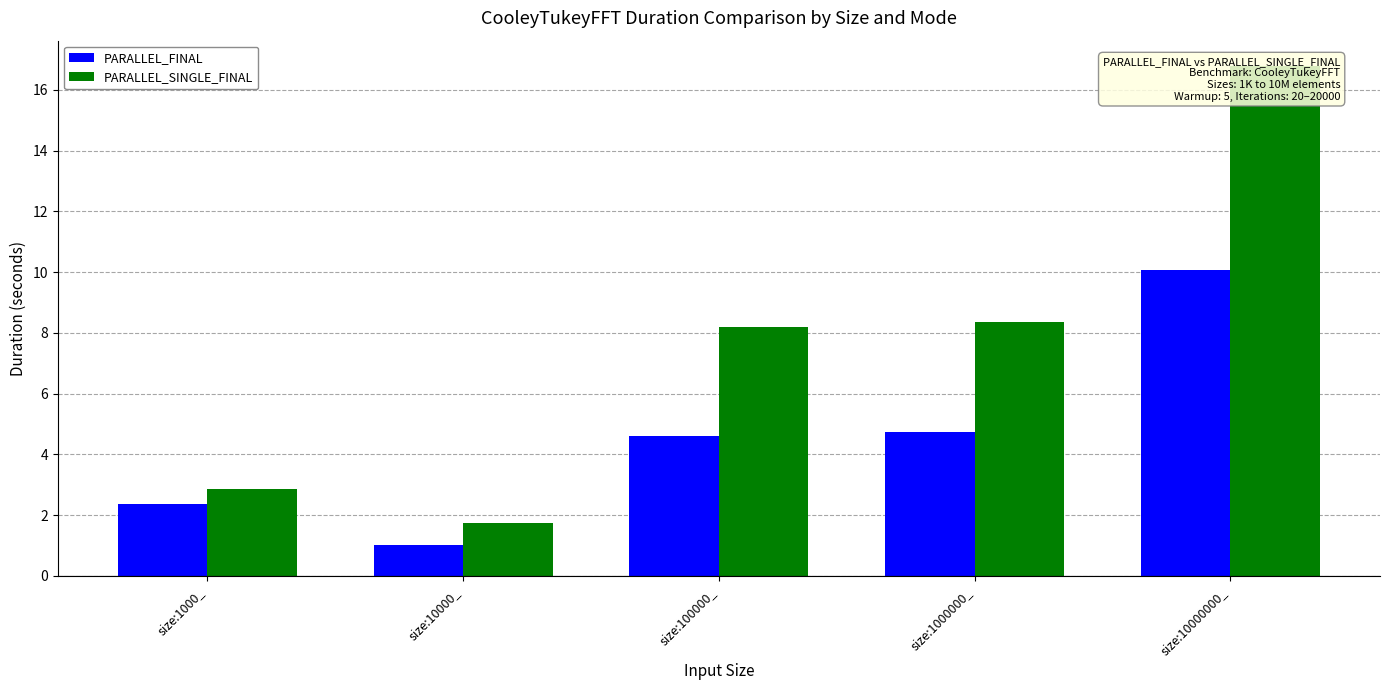

List the series in order of their peak value, lowest first.

PARALLEL_FINAL, PARALLEL_SINGLE_FINAL